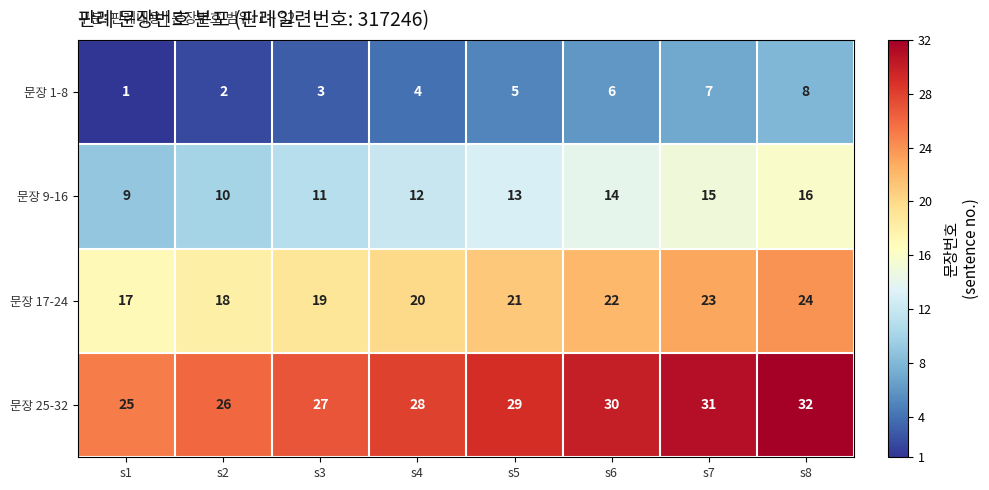

What is the total value across all series at s3?

60